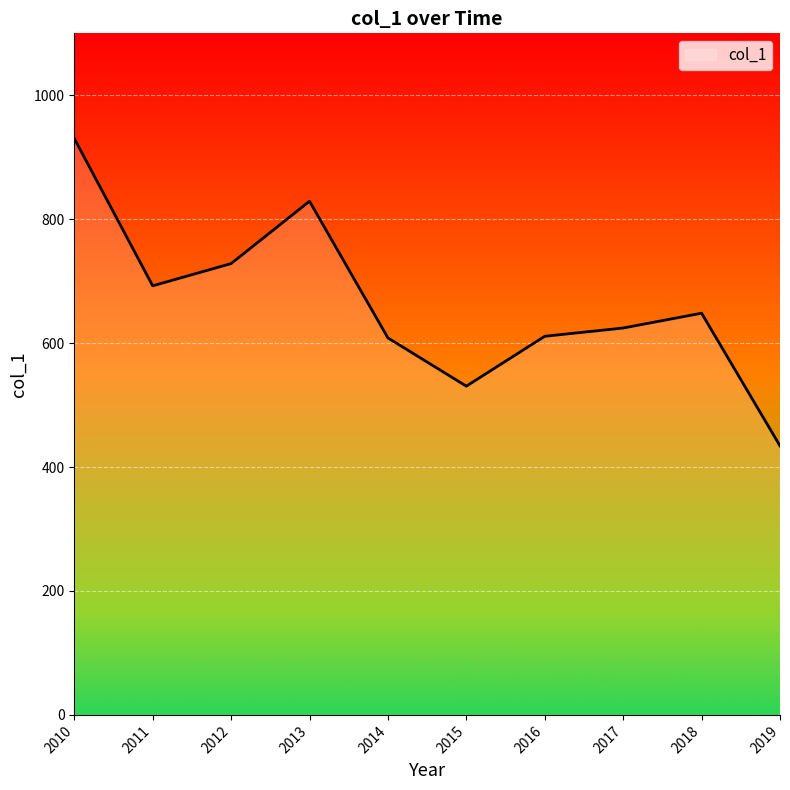

Is it true that the value at 2017 is 241.0?

False